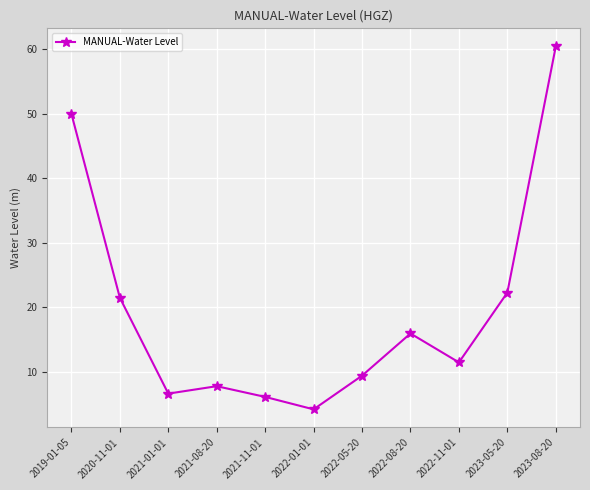

What is the label of the 4th point from the right?

2022-08-20